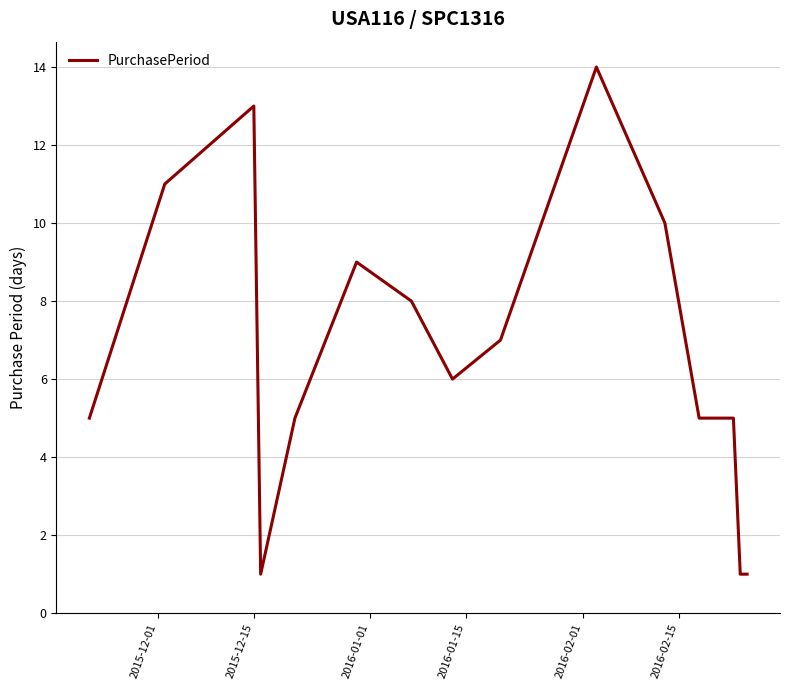

How many series are shown in this chart?

1